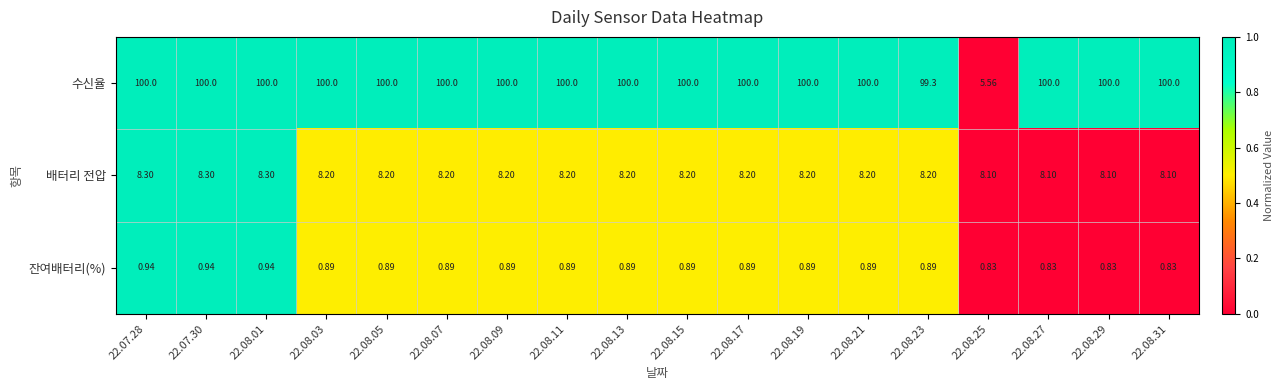

Which series has the largest range (max minus min)?

수신율